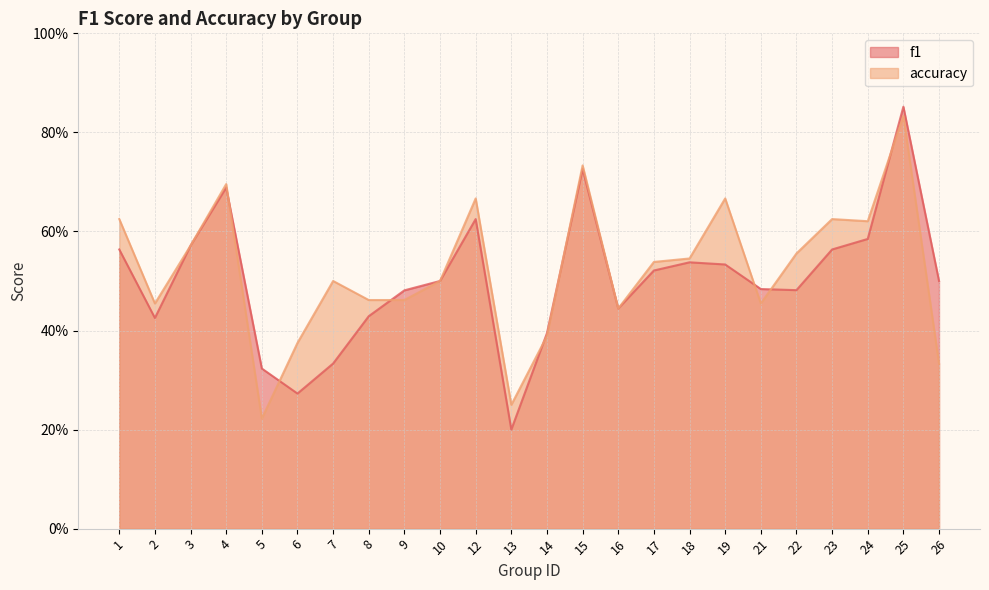

At which category does the chart reach its minimum across all series?

13